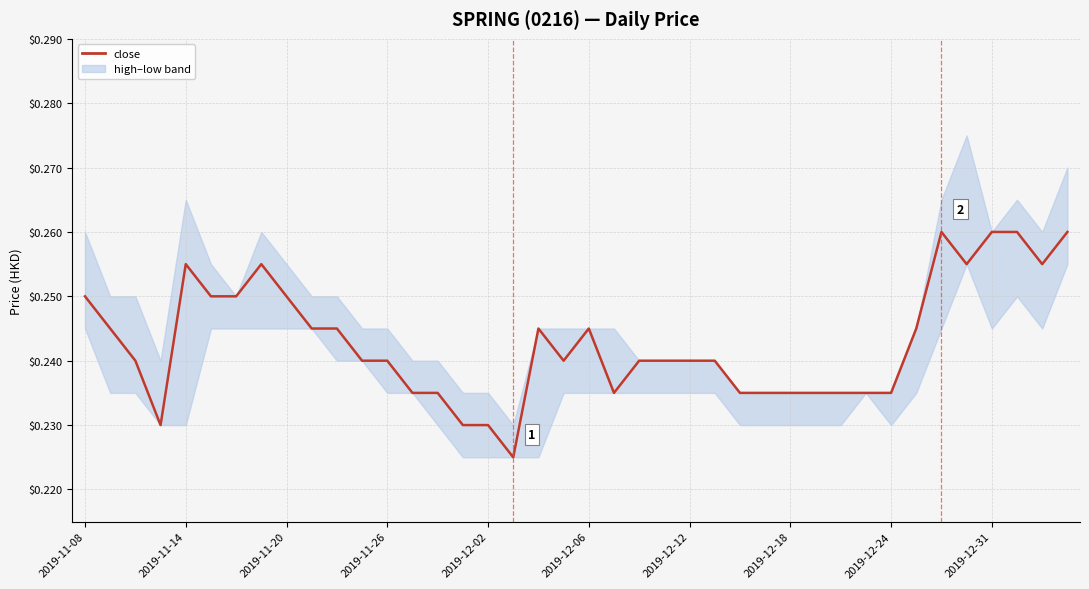

What position from the left is 18?

19